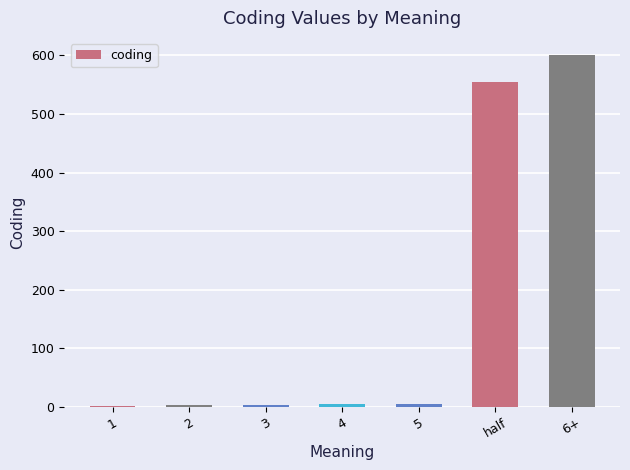

Which label corresponds to the largest value in the chart?

6+